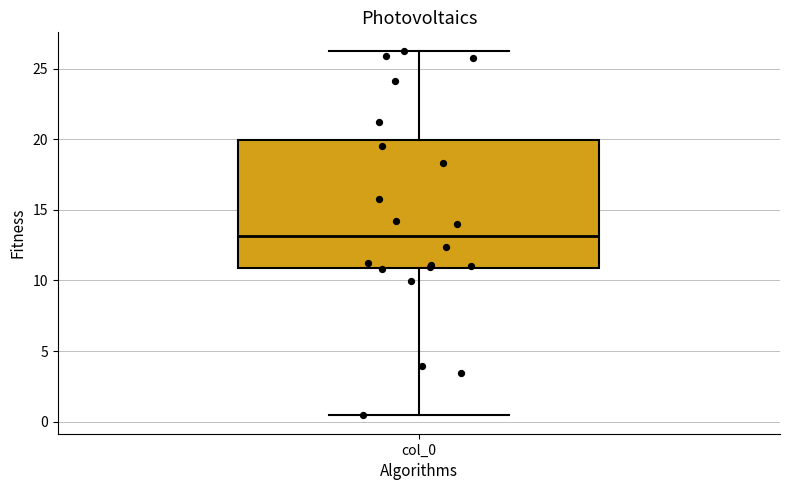

Read this box plot against the y-axis: the position of the median line, the range covered by the box, and the ends of both whiskers. The values are not printed on the chart, so give them approximately, as read against the axis.

median 13.0, box 11.0 to 20.0, whiskers 0.5 to 26.5